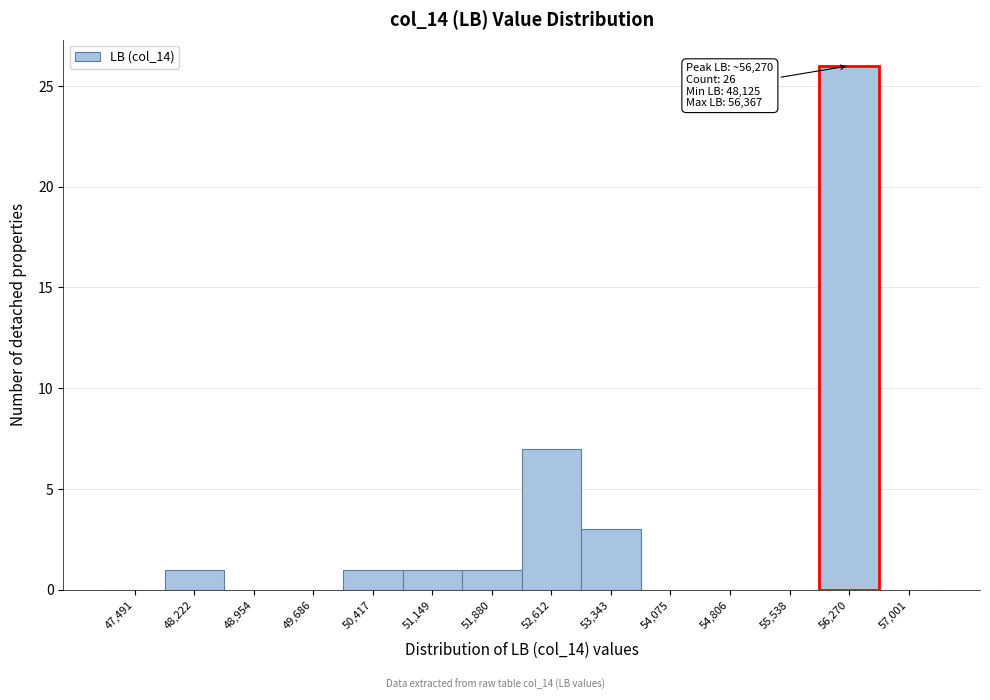

Which range on the x-axis has the tallest bar?

55900 to 56600